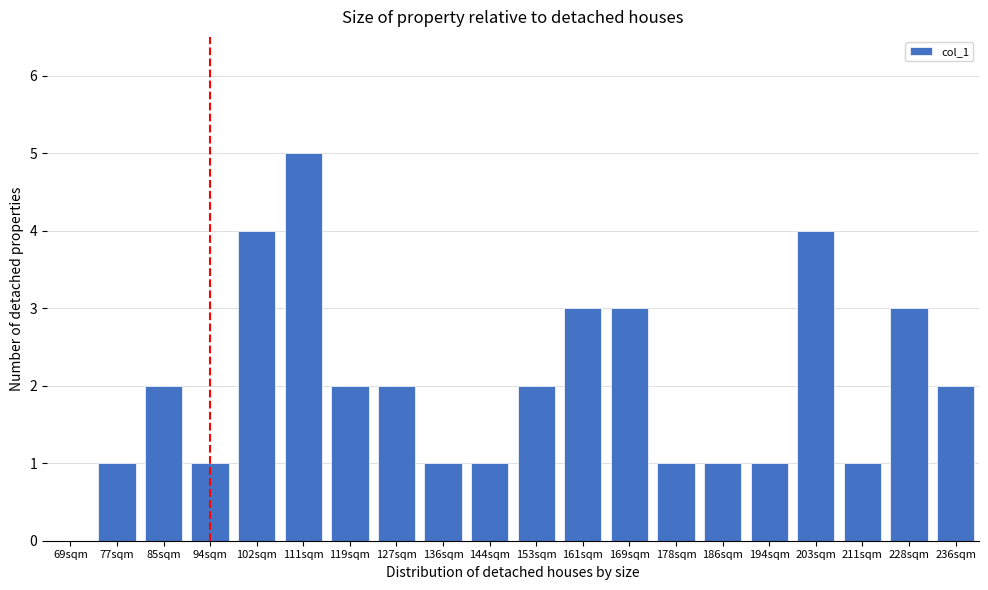

Reading left to right, list all the values displayed in this chart.

69sqm=0	77sqm=1	85sqm=2	94sqm=1	102sqm=4	111sqm=5	119sqm=2	127sqm=2	136sqm=1	144sqm=1	153sqm=2	161sqm=3	169sqm=3	178sqm=1	186sqm=1	194sqm=1	203sqm=4	211sqm=1	228sqm=3	236sqm=2